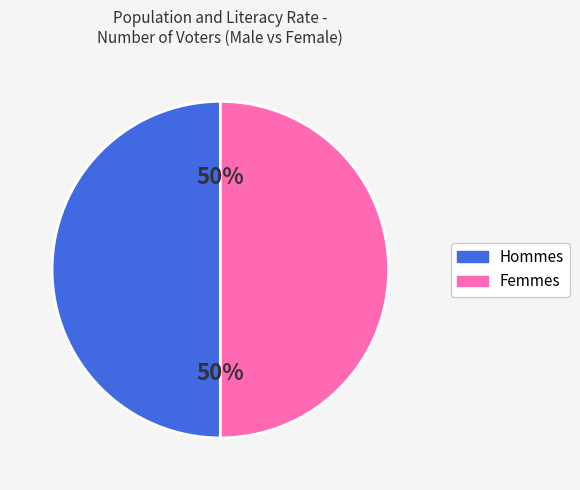

To the nearest percent, what is the difference between the largest and smallest slice percentages?

0%